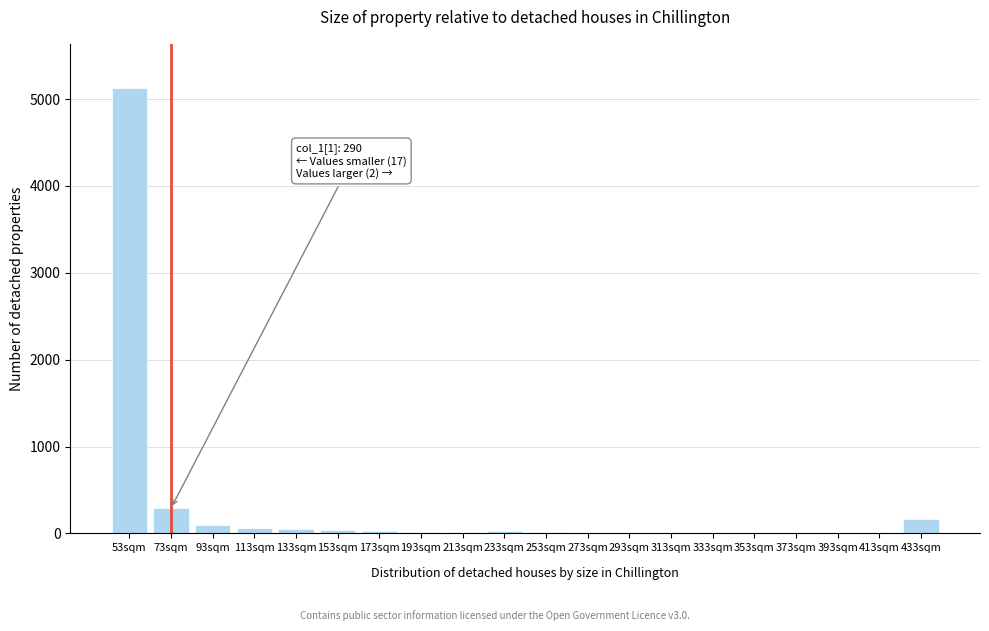

What is the greatest value displayed?

5123